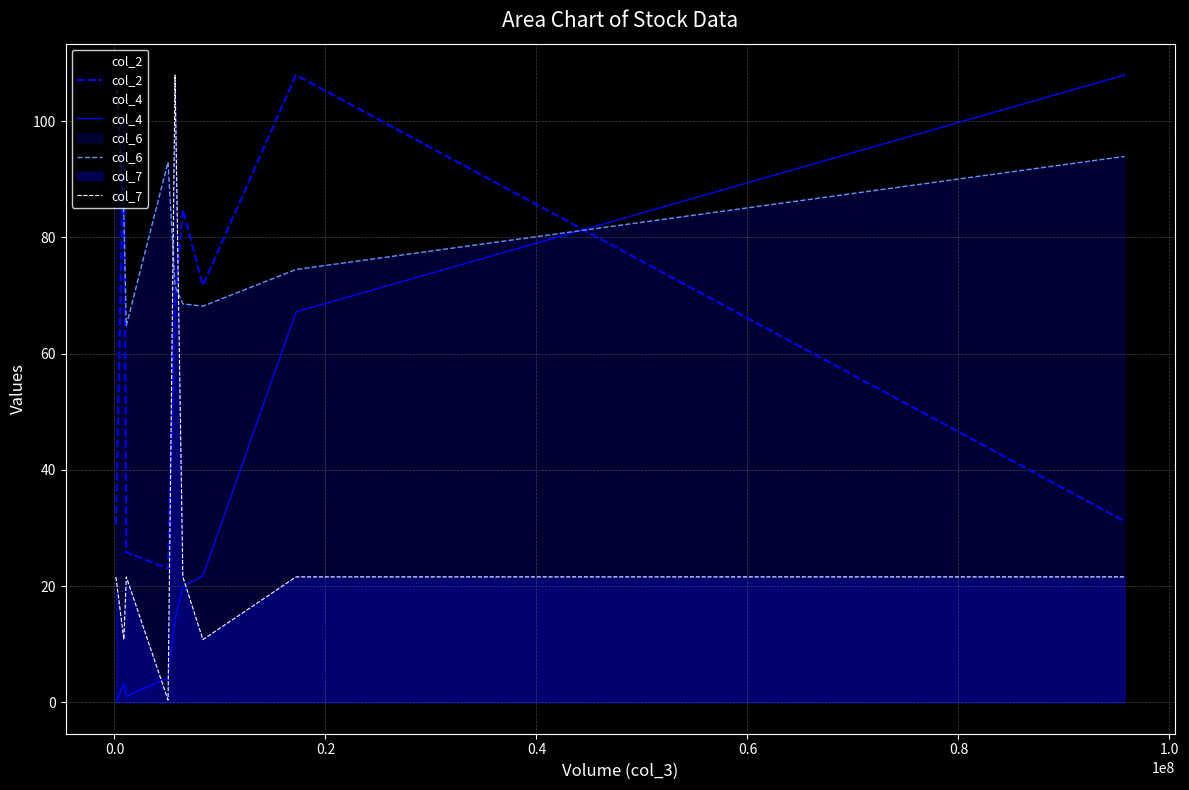

Reading left to right, transcribe all the data shown in this chart.

col_2: 30.6	99.6	25.8	23.0	68.7	84.8	71.8	108.0	31.2
col_4: 0.2	3.2	1.1	4.2	14.3	19.9	21.8	67.2	108.0
col_6: 108.0	83.8	64.8	93.0	71.6	68.6	68.2	74.5	93.9
col_7: 21.6	10.8	21.6	0.4	108.0	21.6	10.8	21.6	21.6